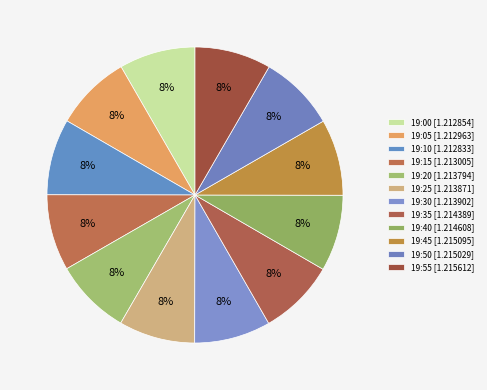

How many segments does this pie chart have?

12